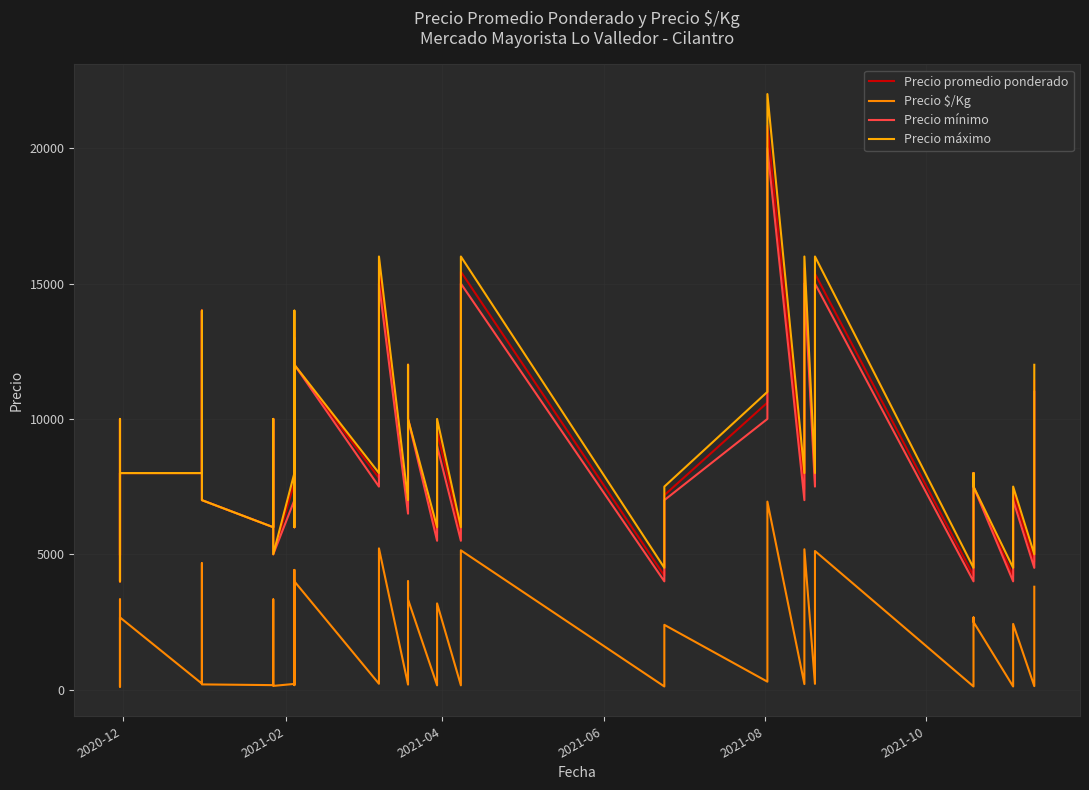

What is the sum of the Precio $/Kg values at 2021-02 and 2021-04?

3444